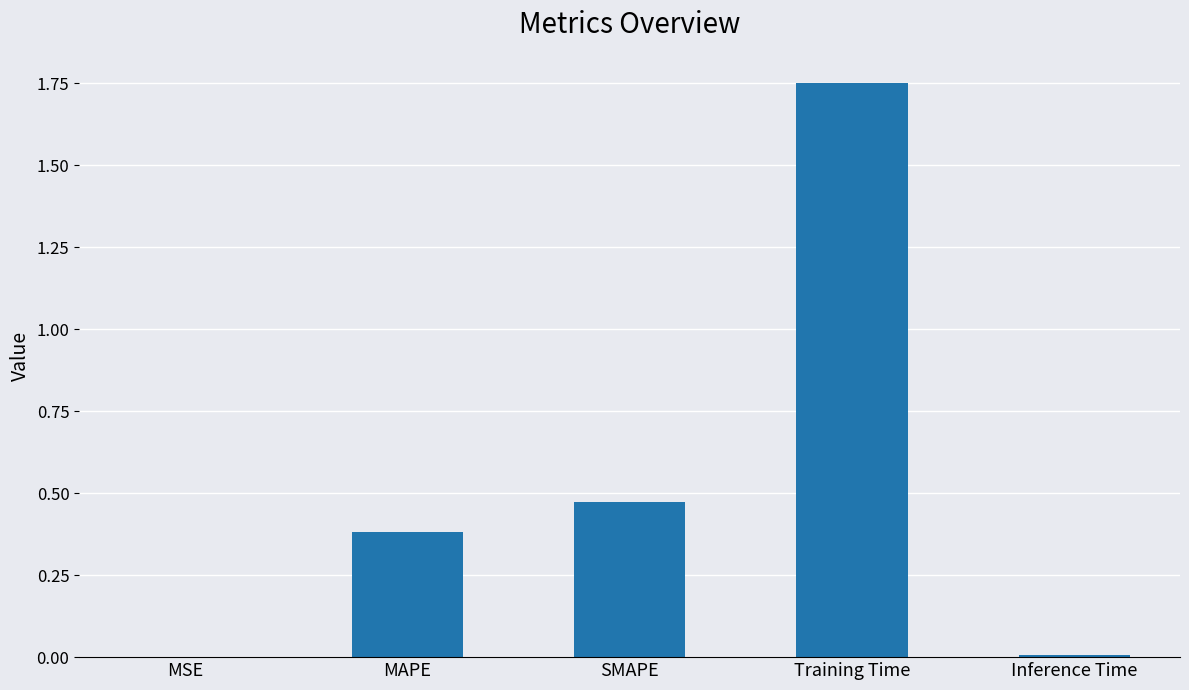

What is the sum of all values?

2.6